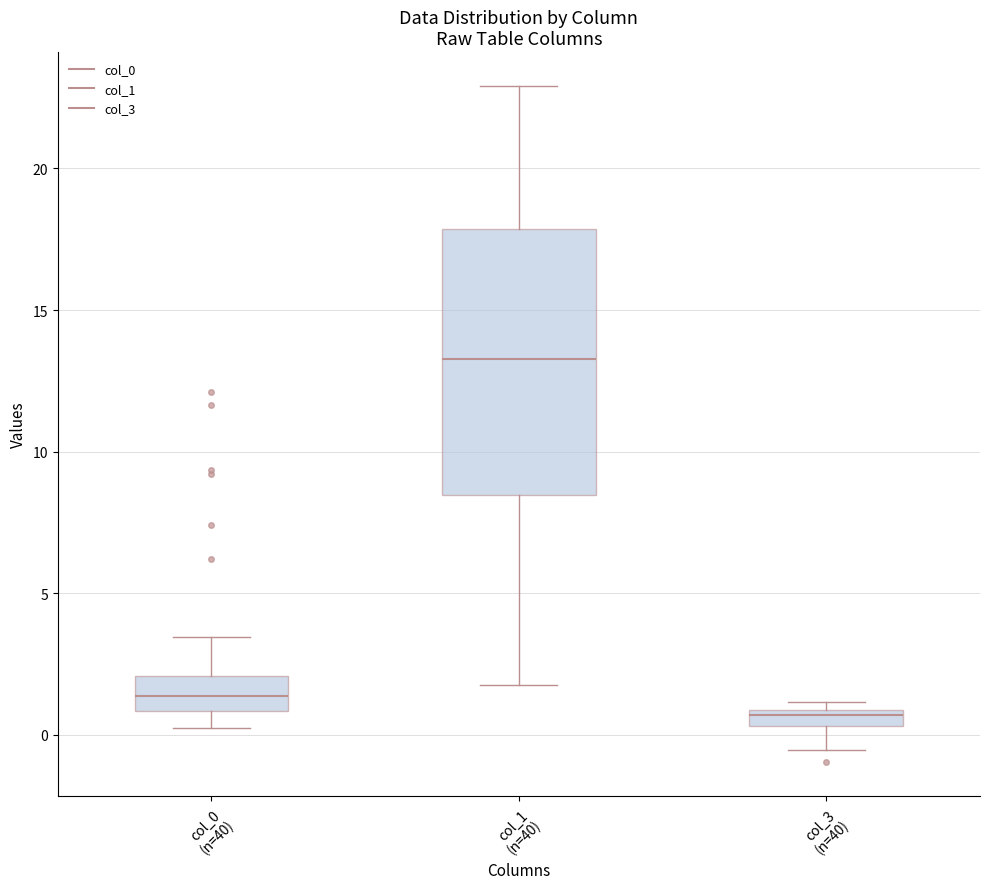

Which box is the tallest, from its lower edge to its upper edge?

col_1 (n=40)